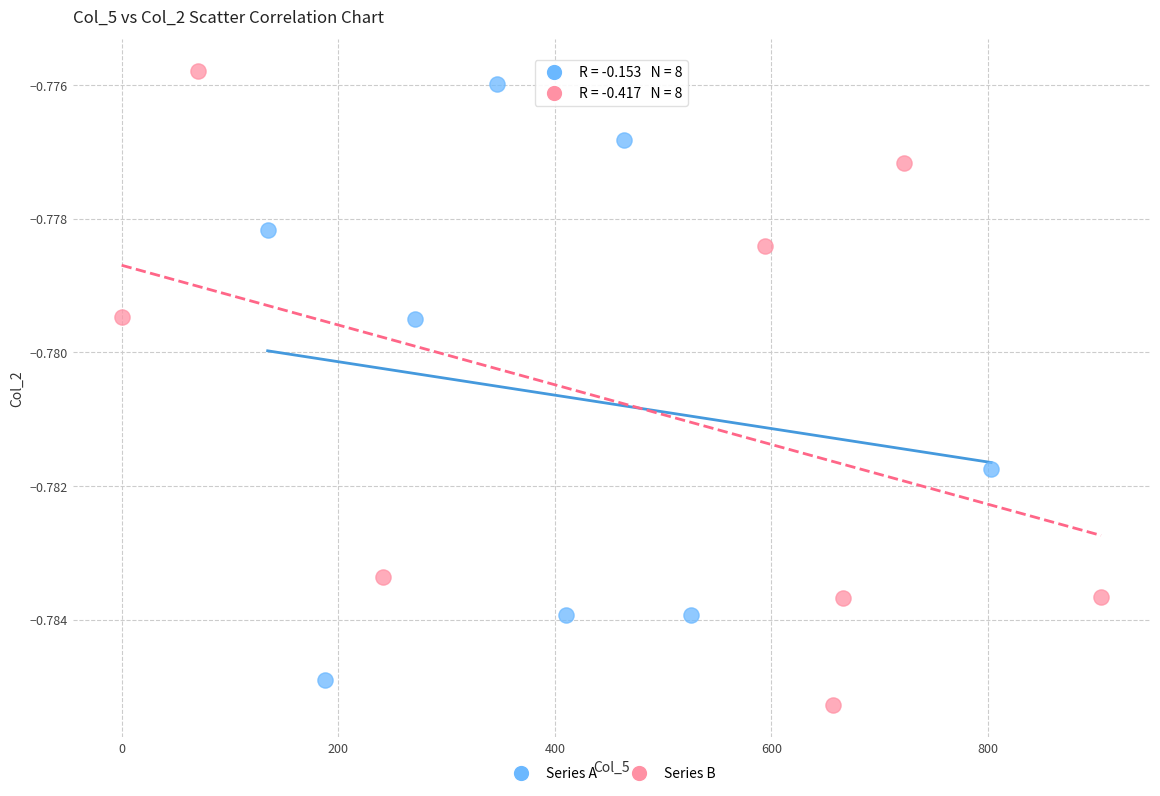

Which series has the largest Y range (max minus min)?

Series B